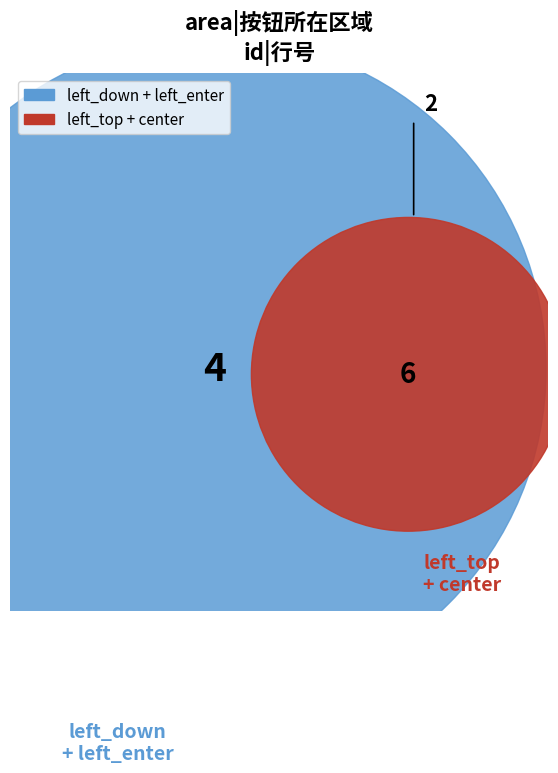

What percentage is NOT represented by center?

60.0%